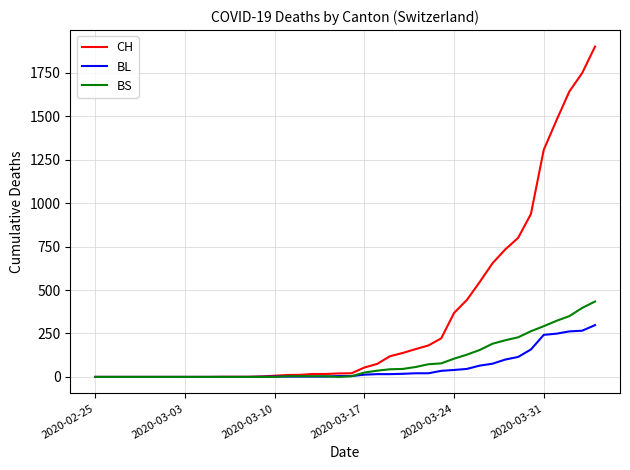

Is this an area chart (filled region under the line)?

No